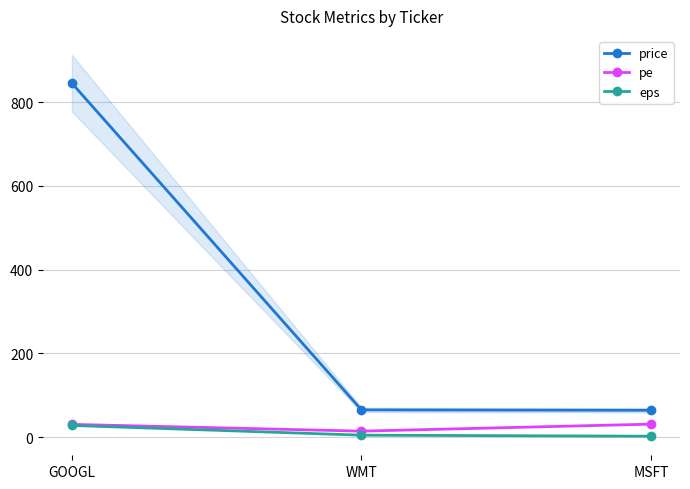

What is the label of the 2nd point from the right?

WMT